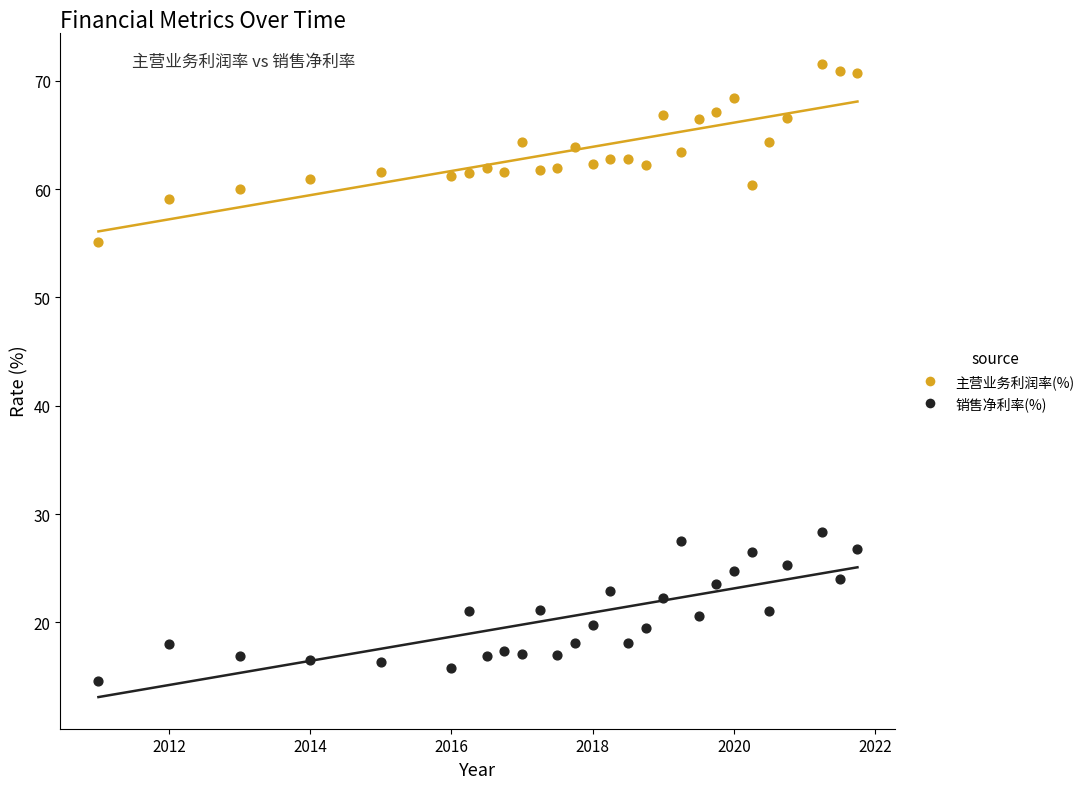

What are all the series names shown in the legend?

主营业务利润率(%), 销售净利率(%)